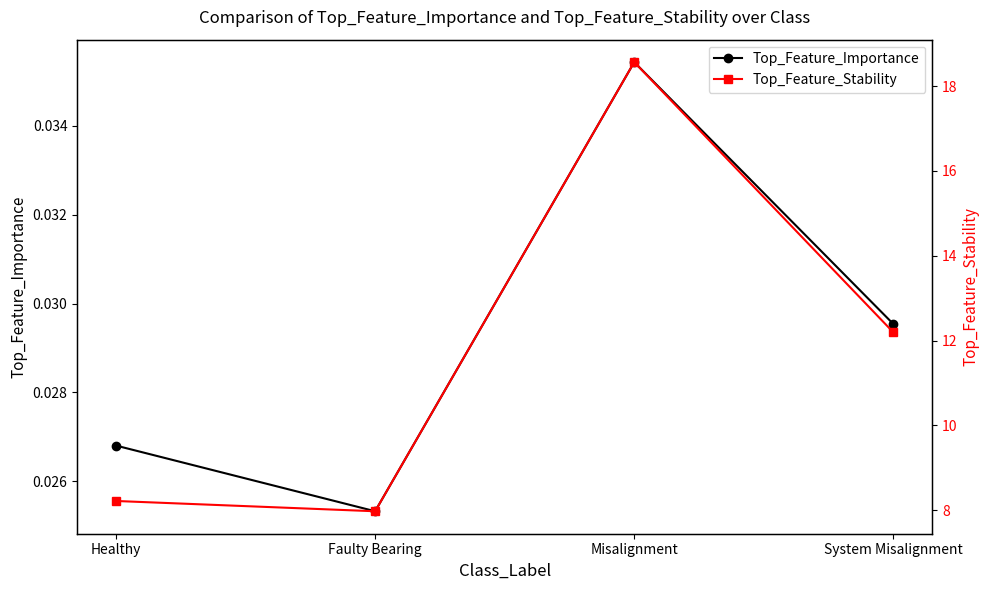

True or false: Top_Feature_Importance and Top_Feature_Stability cross at least once.

False